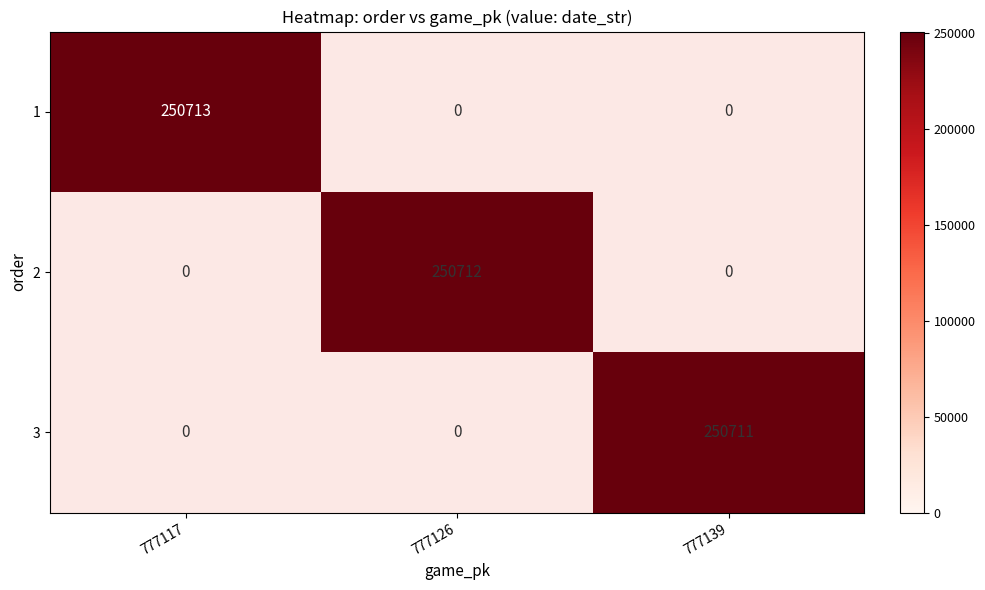

The value of 1 at 777117 is 398287. True or false?

False